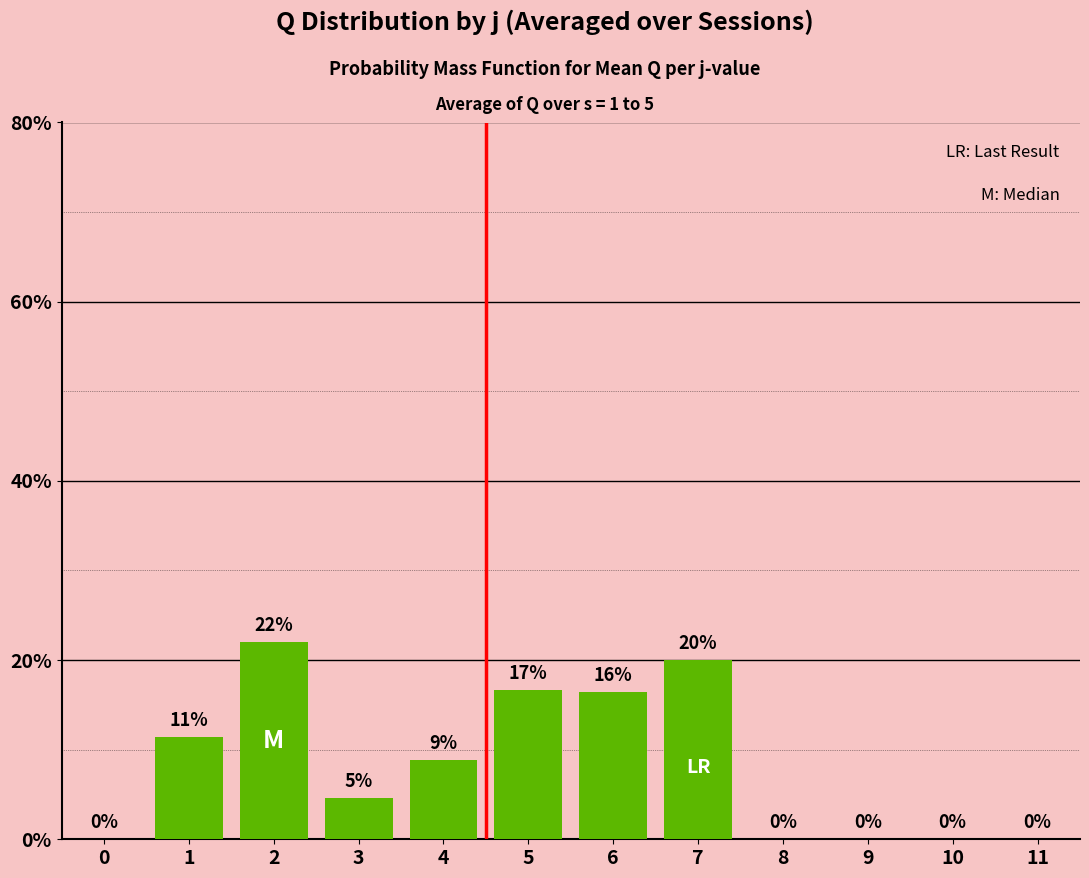

Does the chart contain stacked bars?

No